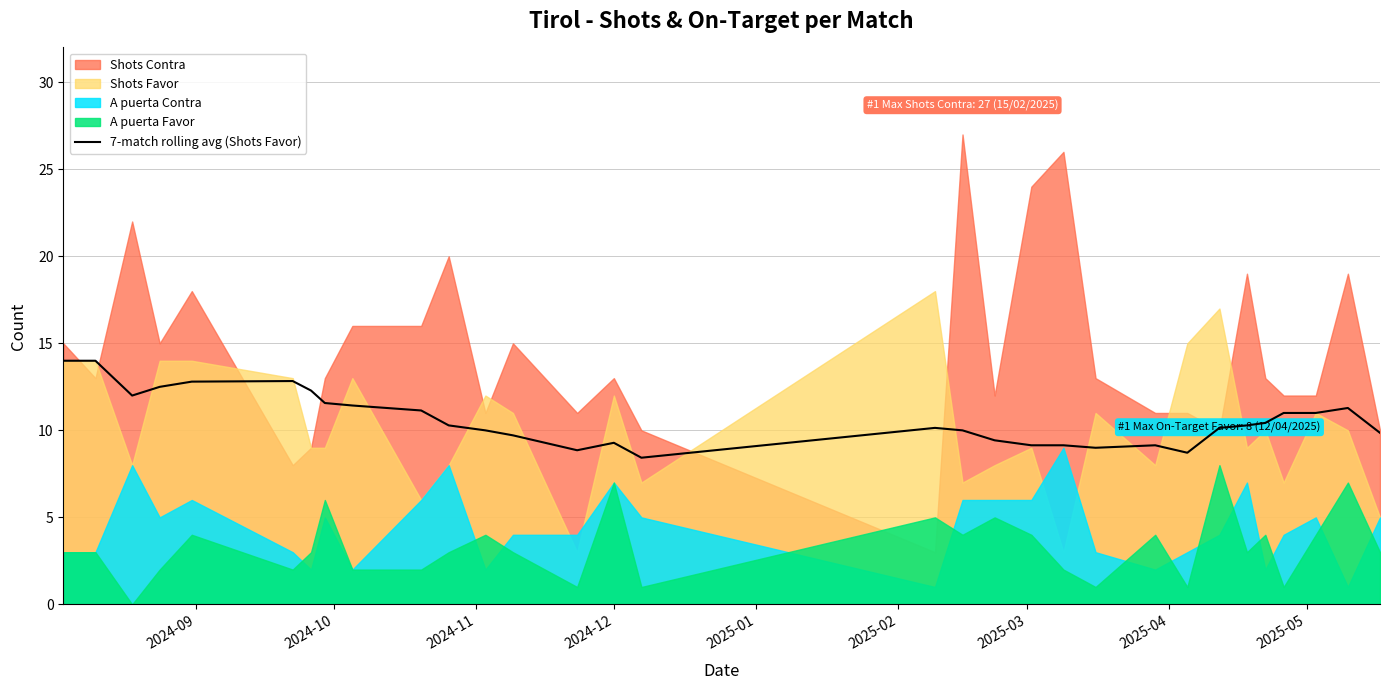

What is the value of the 13th point from the left?

9.7